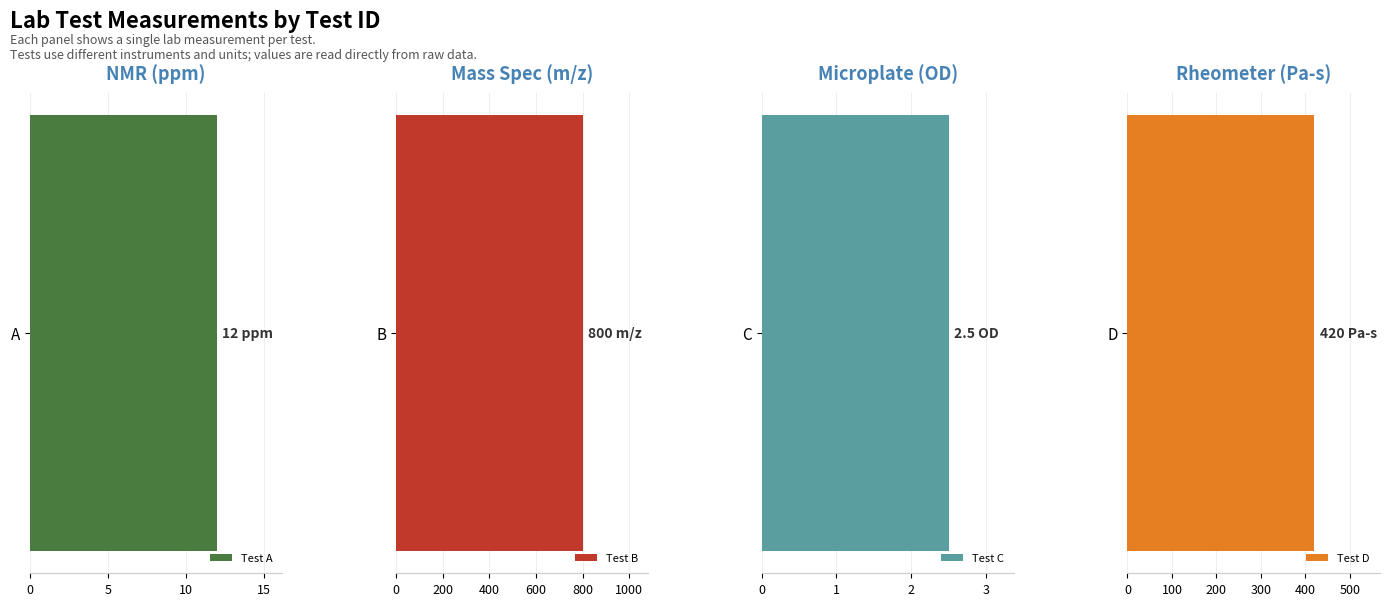

True or false: the data shows 2.5 at C.

True